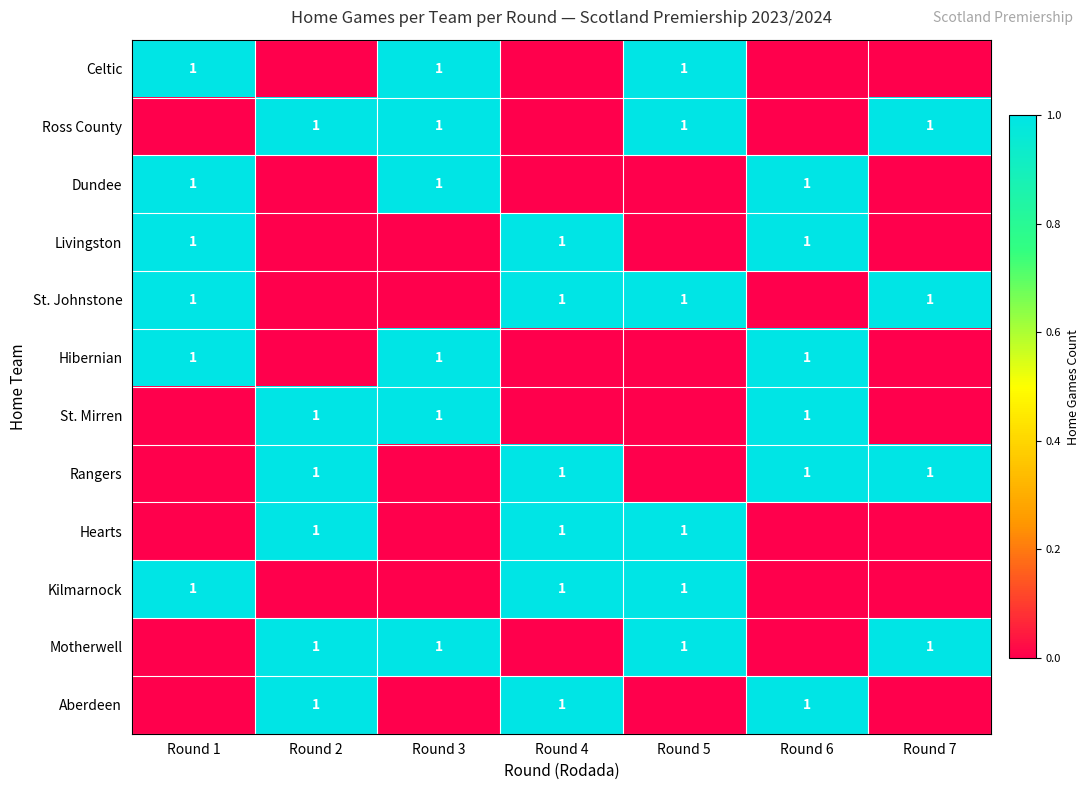

What is the maximum value shown in the chart?

1